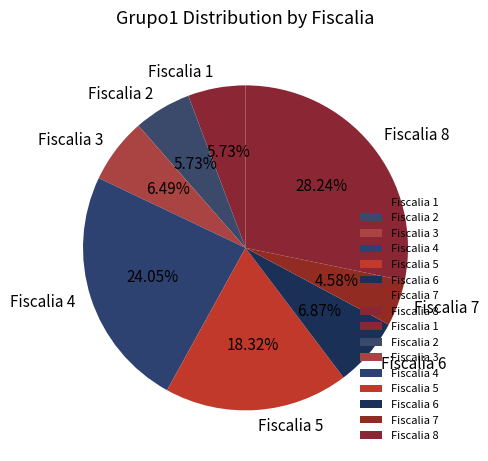

How much of the chart is everything except Fiscalia 2?

94.3%